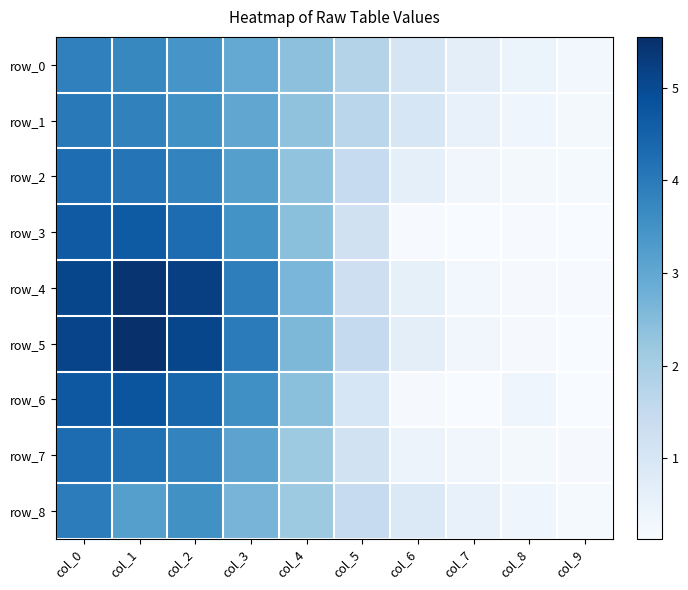

How many values in the row_3 series exceed 2?

5